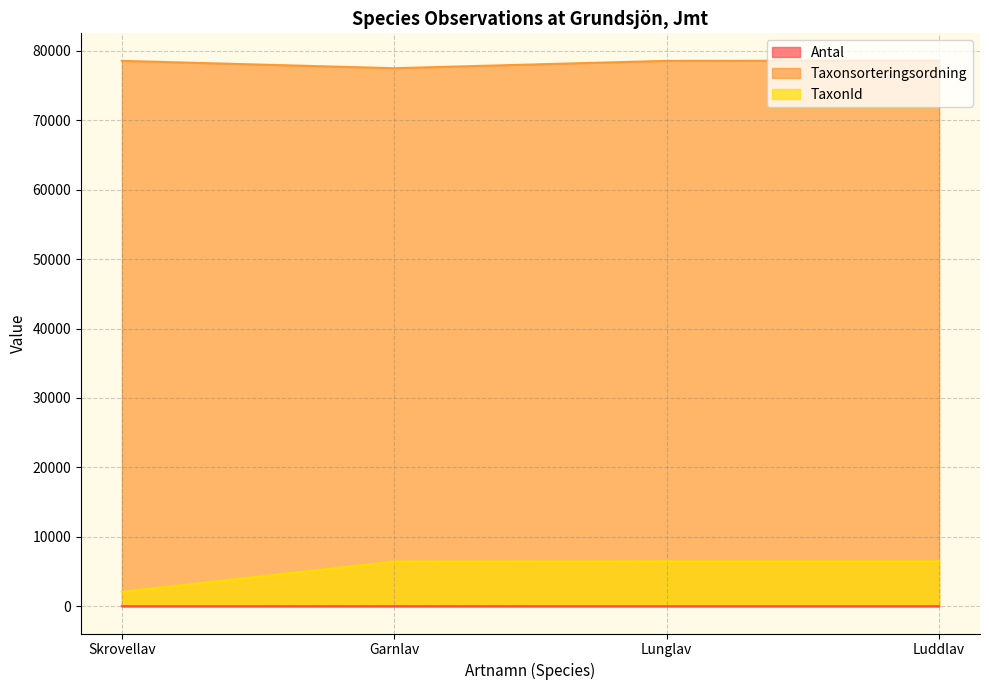

What is the difference between the maximum and minimum values in the TaxonId series?

4383